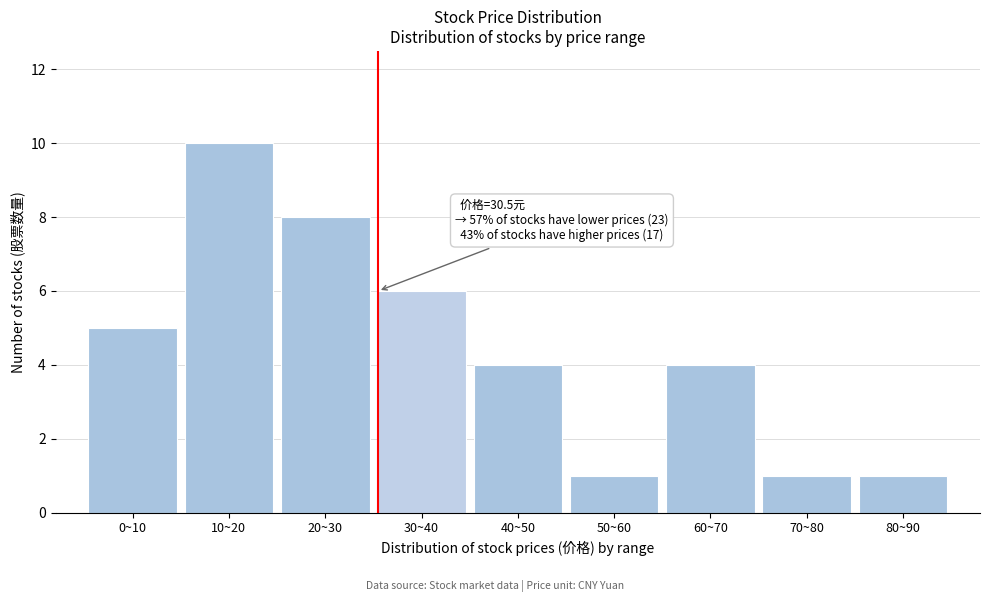

Reading left to right, what are all the values shown in this chart?

5	10	8	6	4	1	4	1	1